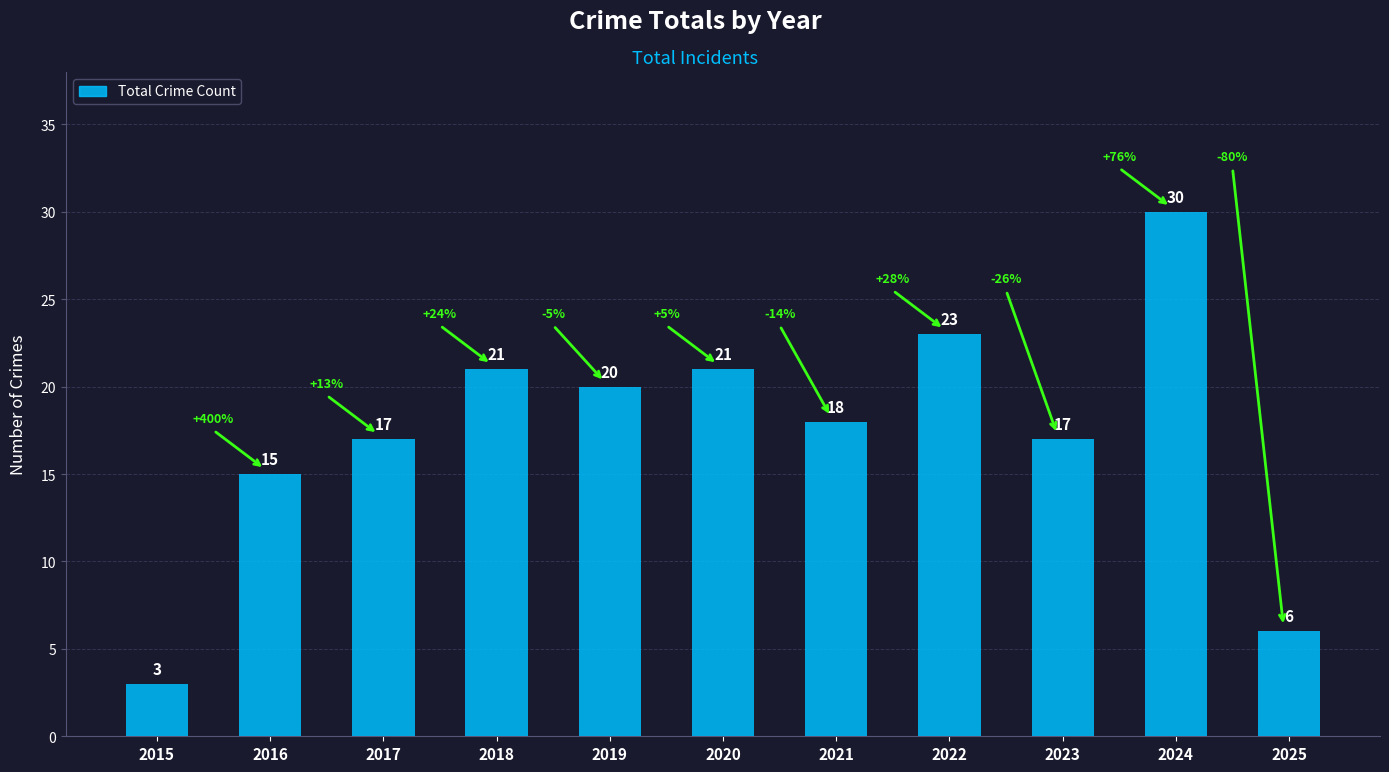

How many bars are there in total?

11